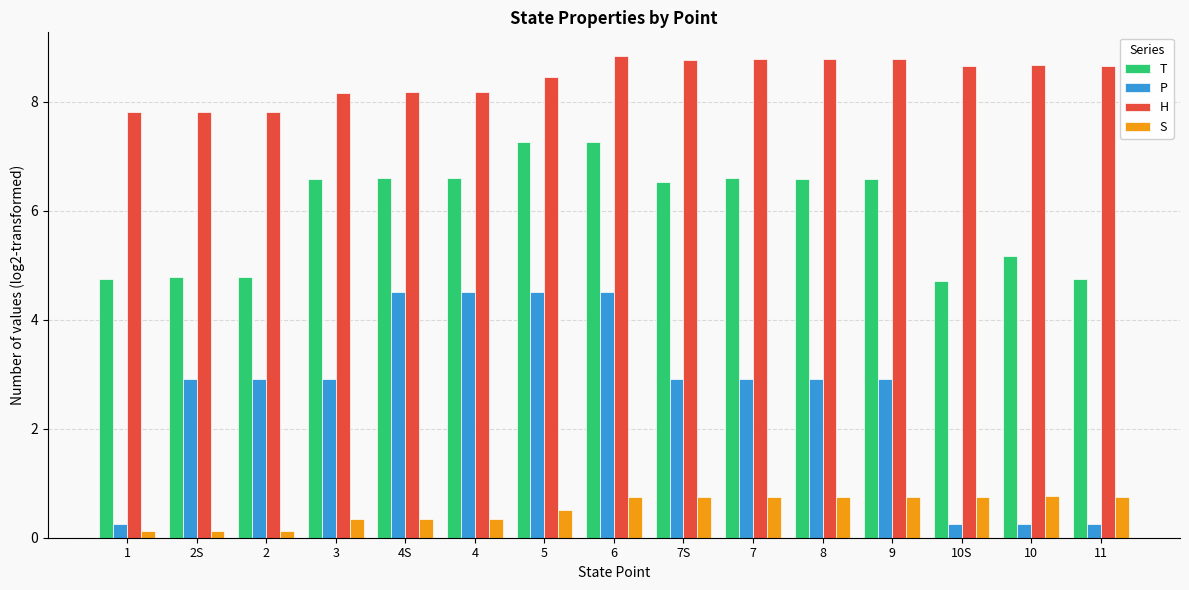

What is the sum of the P values at 8 and 6?

7.4